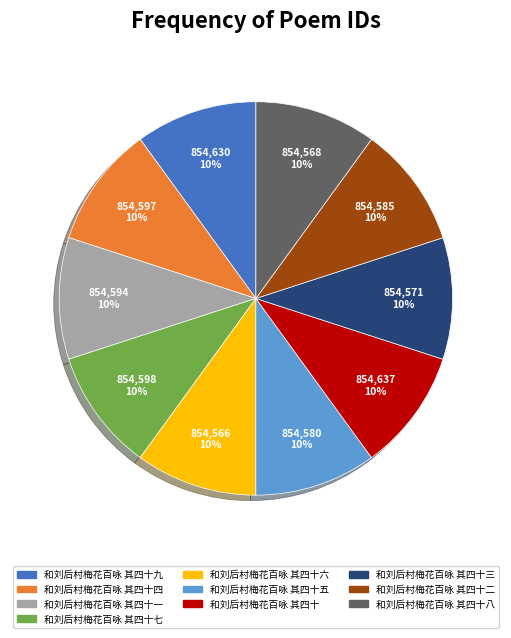

How many segments does this pie chart have?

10